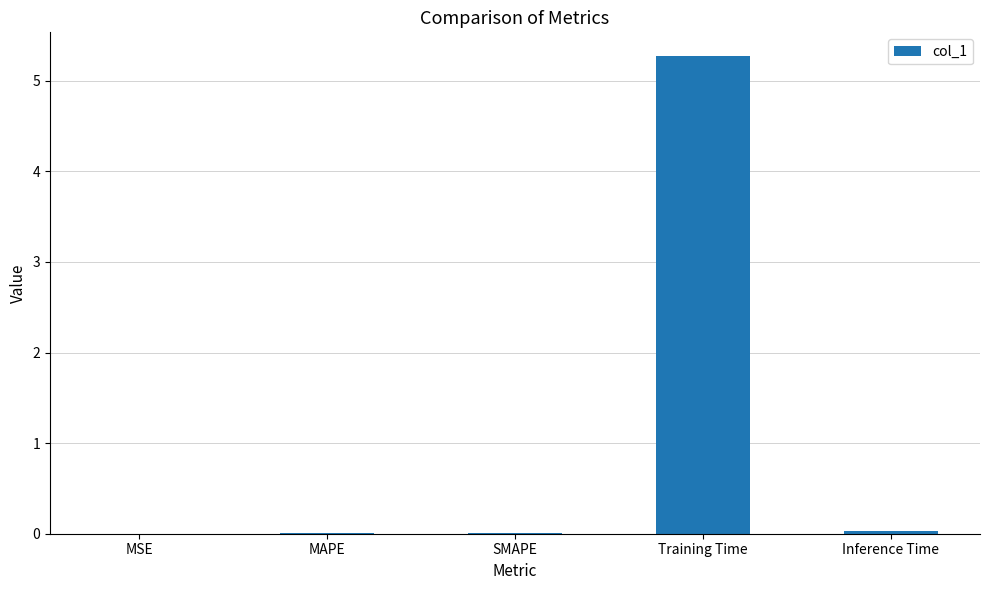

What is the sum of all values?

5.3